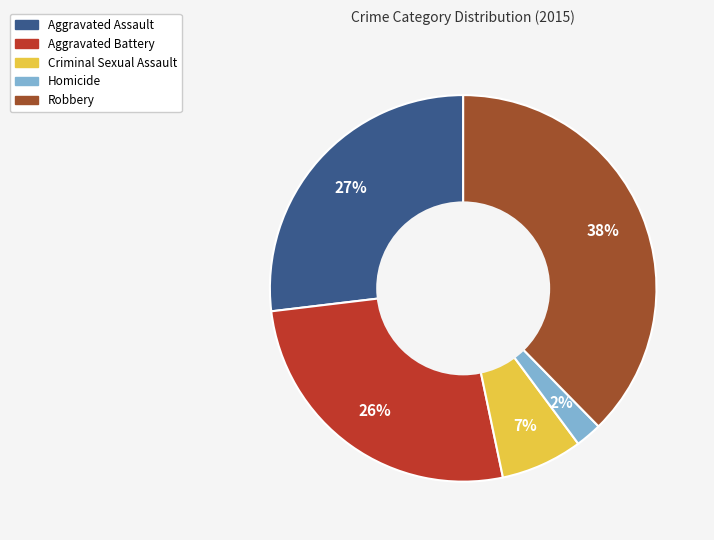

Is the sum of Aggravated Battery and Criminal Sexual Assault greater than half?

No